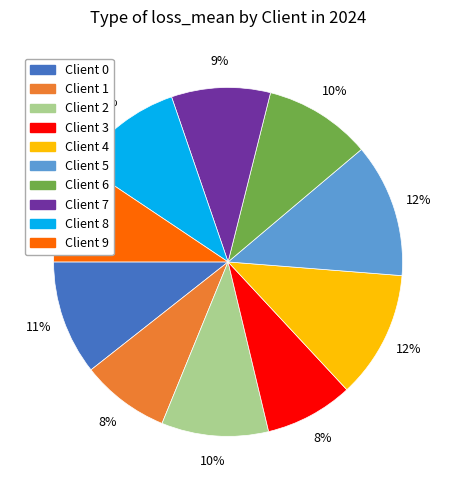

Is Client 8 the majority of the pie?

No